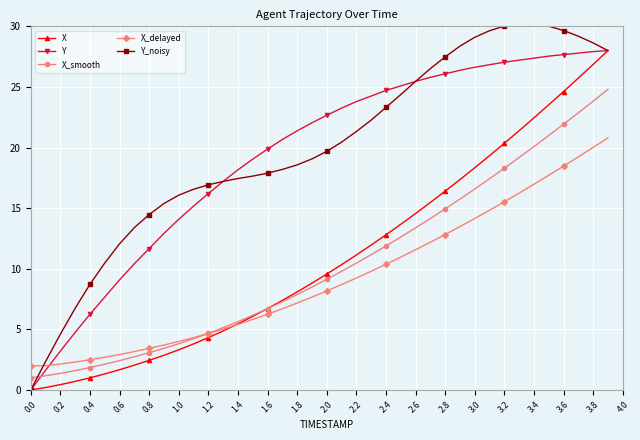

Which series has the widest spread of values?

Y_noisy